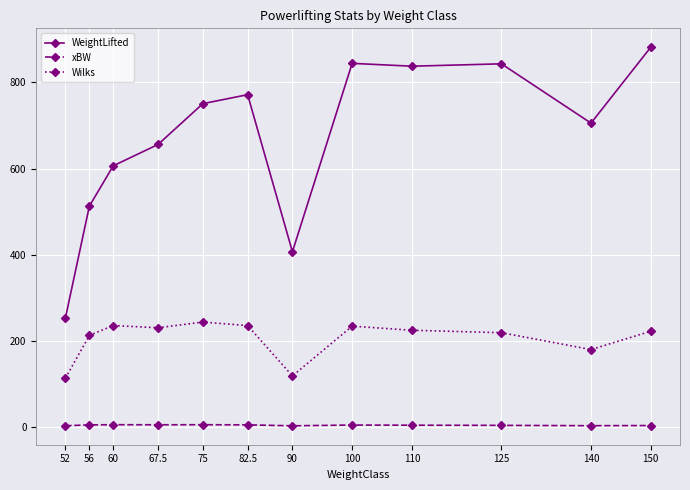

At how many categories does at least one series exceed 192?

12